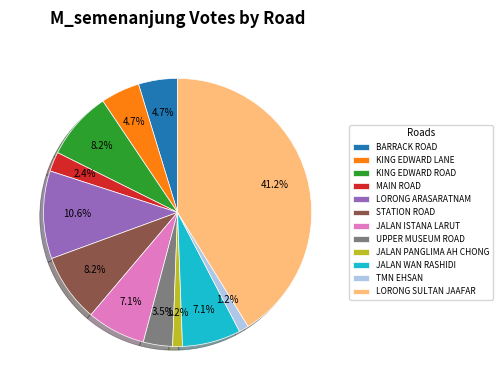

To the nearest percent, what is the combined percentage of LORONG ARASARATNAM and TMN EHSAN?

12%